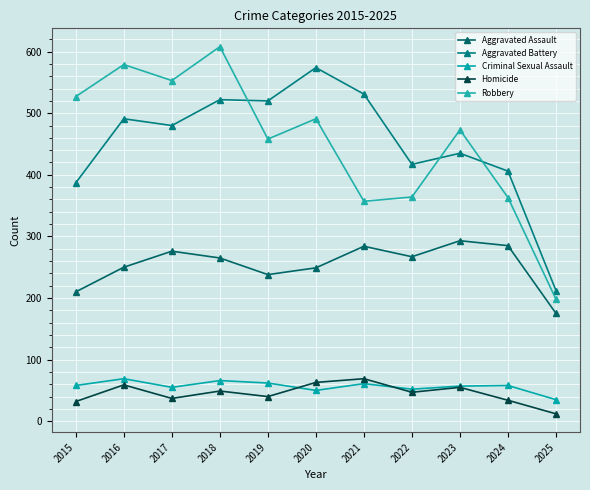

How many categories are shown in the chart?

11